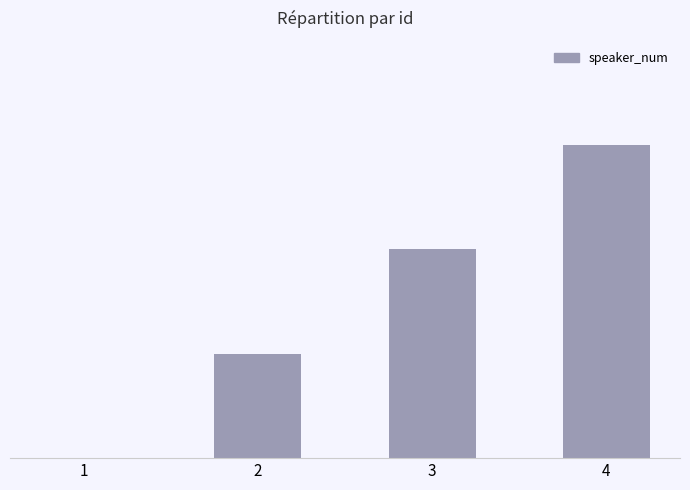

What is the maximum value shown in the chart?

3